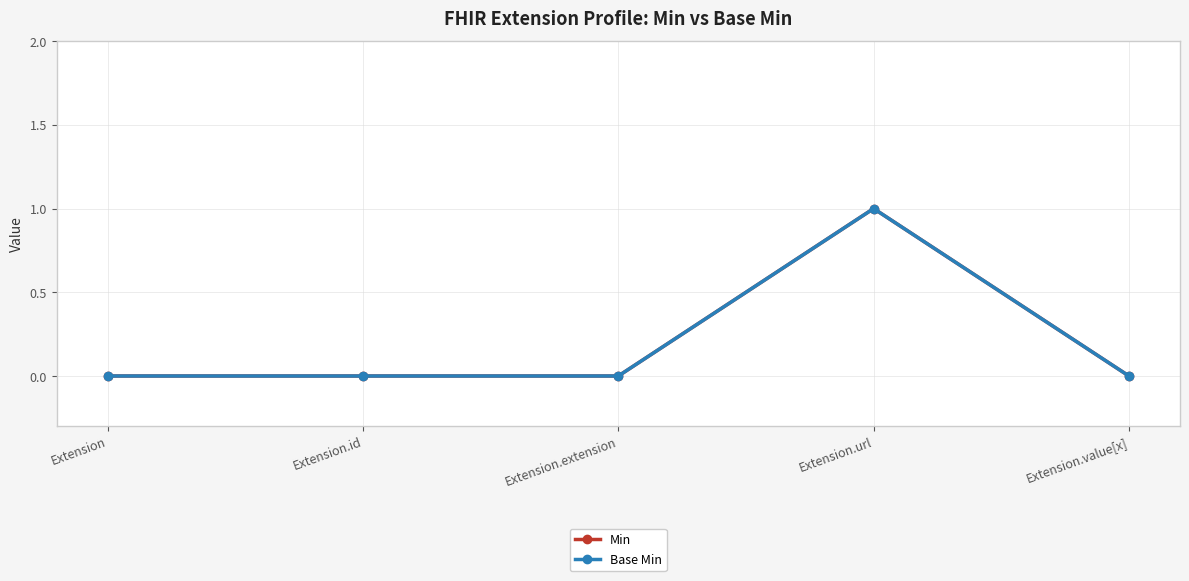

At which category does Base Min reach its first local peak?

Extension.url